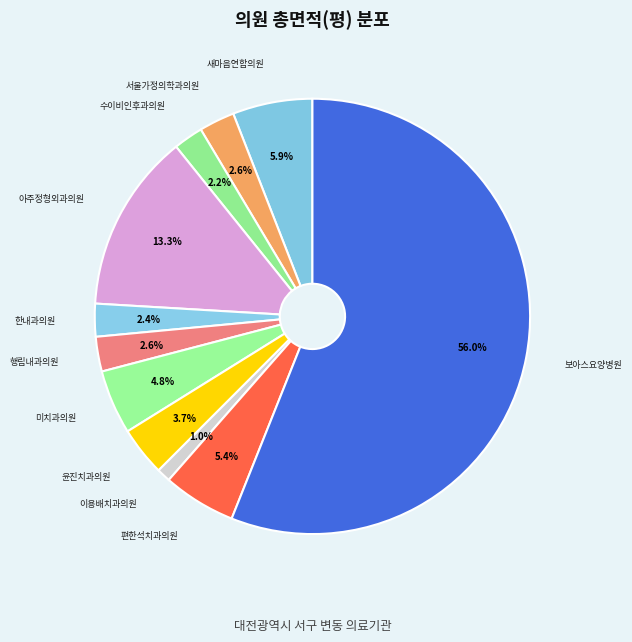

What percentage is the 미치과의원 slice, to the nearest percent?

5%